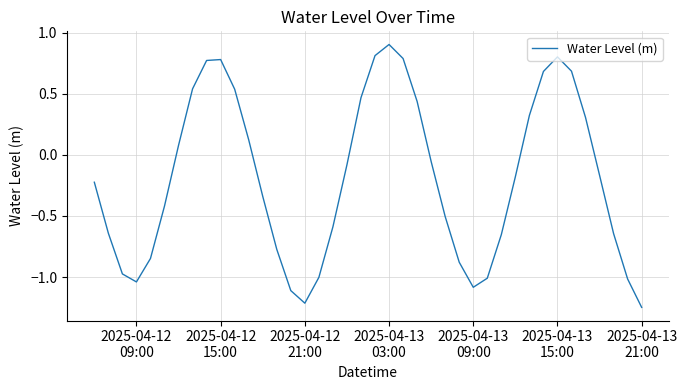

What is the maximum value shown in the chart?

0.9